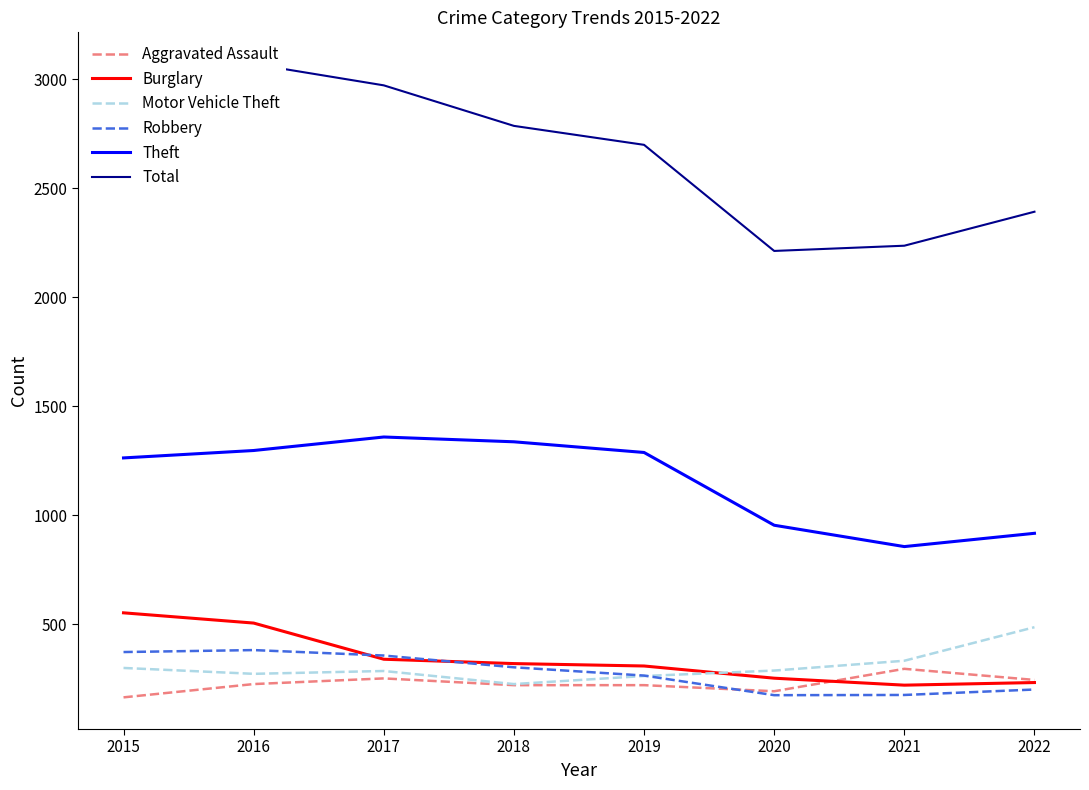

Reading right to left, extract all data points from this chart.

Aggravated Assault: 2022=244	2021=295	2020=192	2019=220	2018=220	2017=251	2016=225	2015=164
Burglary: 2022=232	2021=220	2020=252	2019=308	2018=319	2017=339	2016=505	2015=552
Motor Vehicle Theft: 2022=486	2021=332	2020=287	2019=262	2018=225	2017=285	2016=272	2015=299
Robbery: 2022=200	2021=175	2020=174	2019=264	2018=302	2017=356	2016=381	2015=372
Theft: 2022=917	2021=856	2020=954	2019=1288	2018=1337	2017=1359	2016=1297	2015=1263
Total: 2022=2393	2021=2237	2020=2213	2019=2700	2018=2787	2017=2973	2016=3071	2015=2988